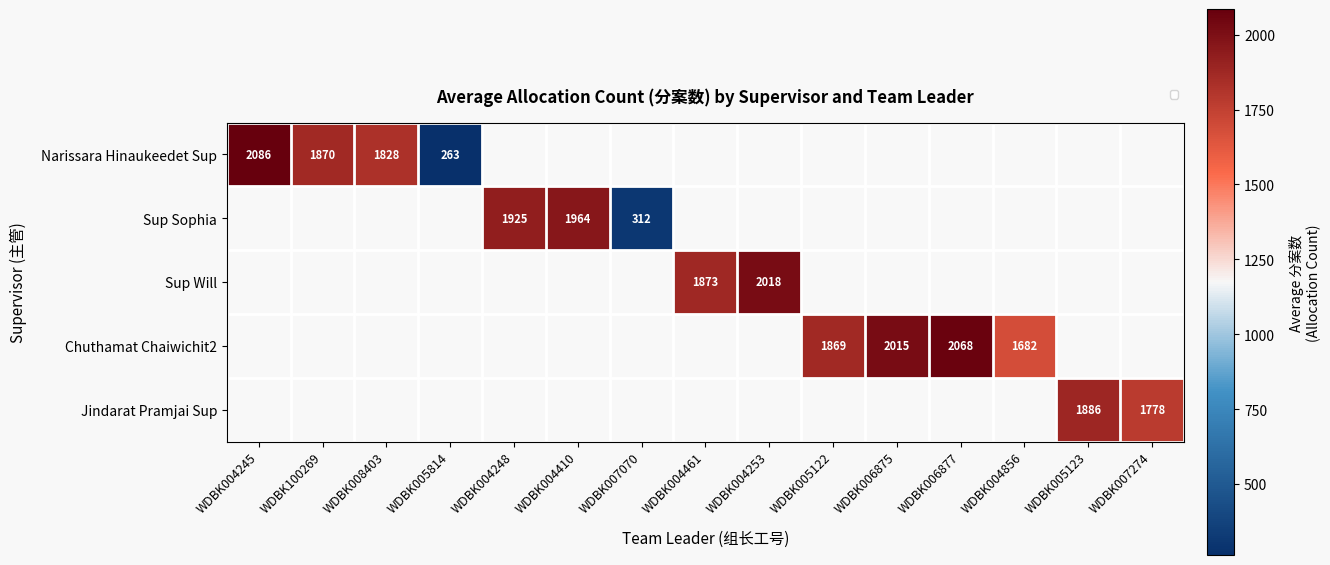

What is the maximum value for Narissara Hinaukeedet Sup?

2085.7